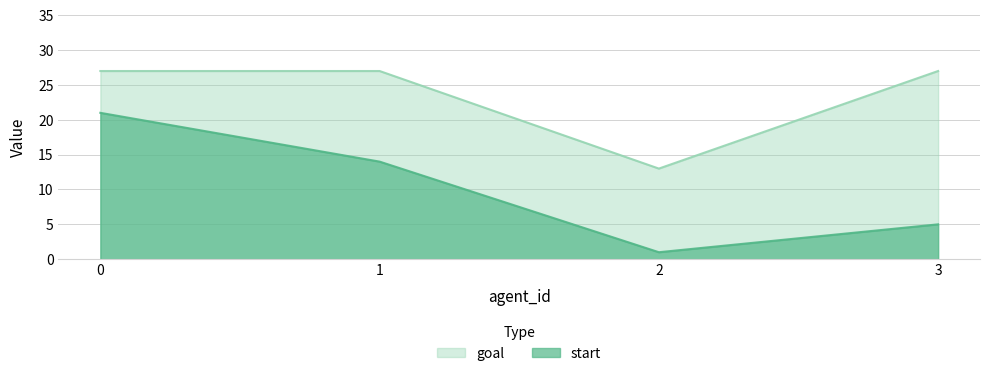

What is the average value of the start series?

10